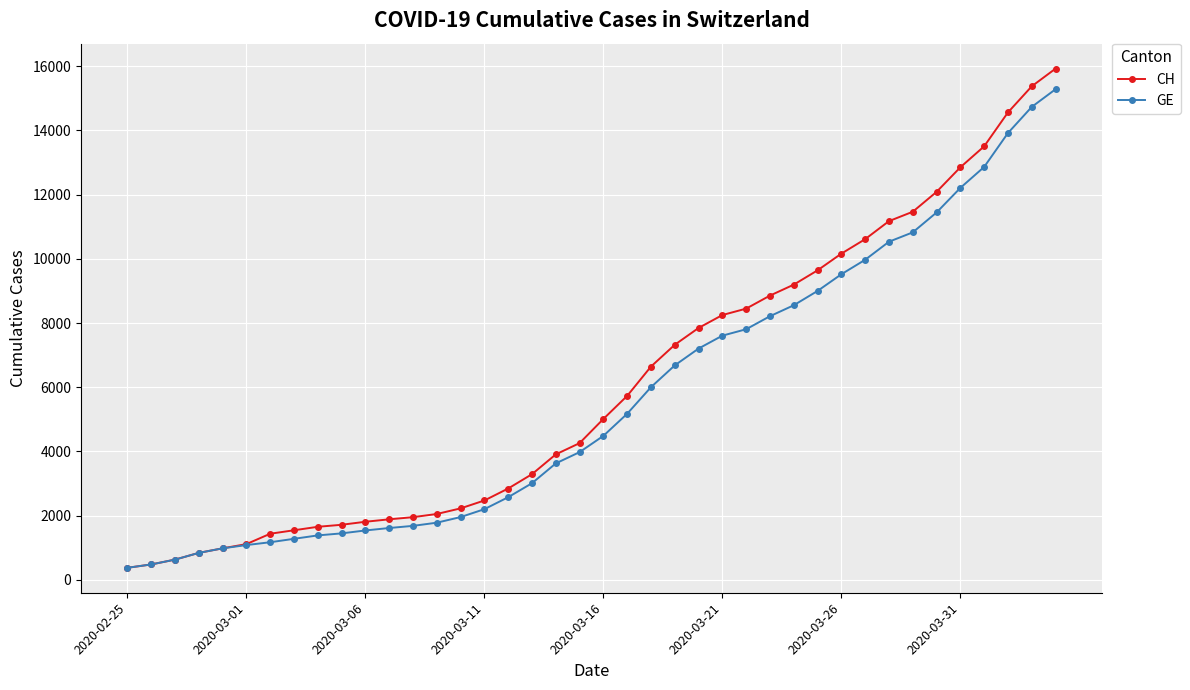

What is the value of the CH point at the 8th from the left?

1544